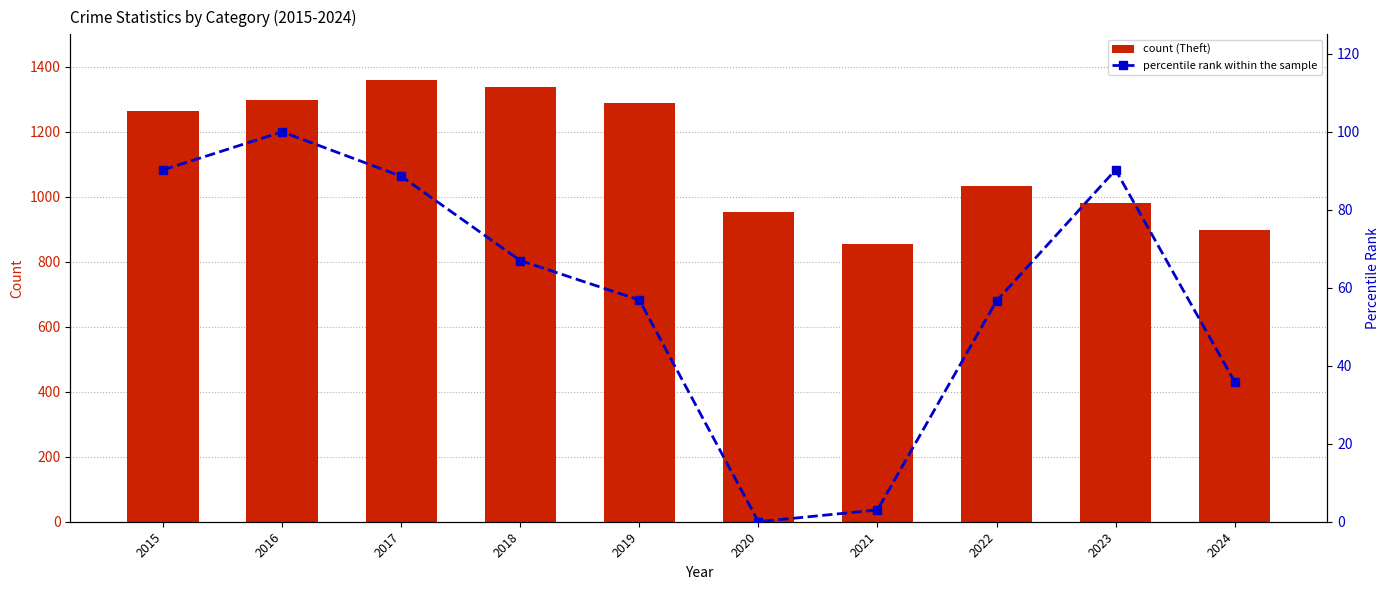

At 2024, list the series in order from smallest to largest.

Percentile rank within the sample, Theft count